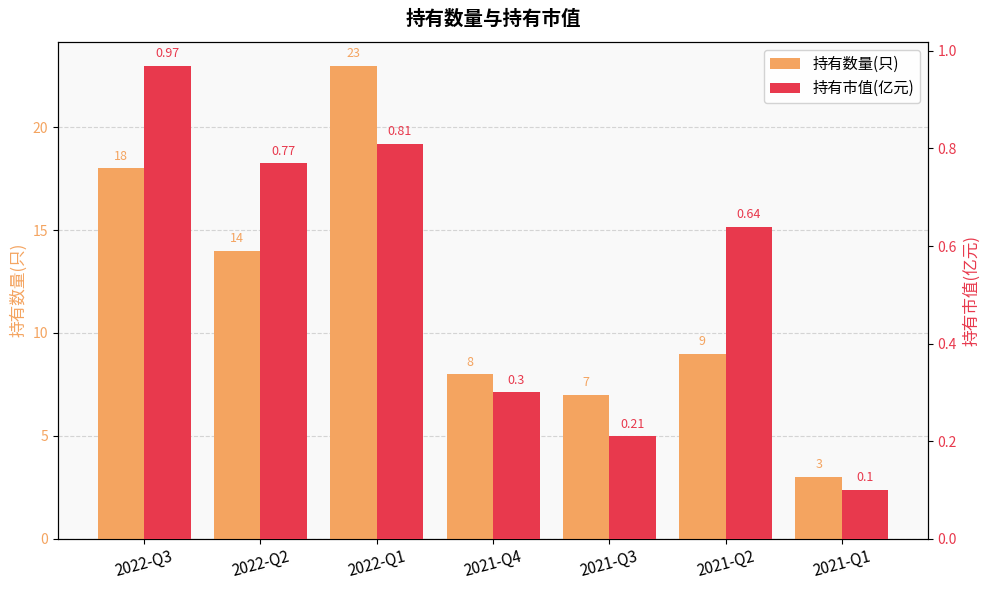

Is the value of 持有数量(只) at 2021-Q2 greater than the value of 持有市值(亿元) at 2021-Q3?

Yes